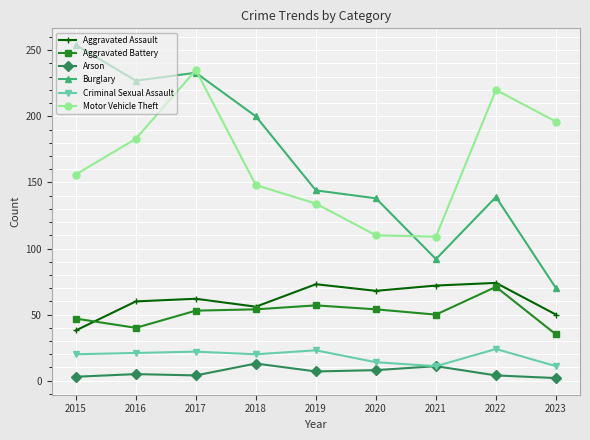

True or false: Arson has a value of 8 at 2020.

True